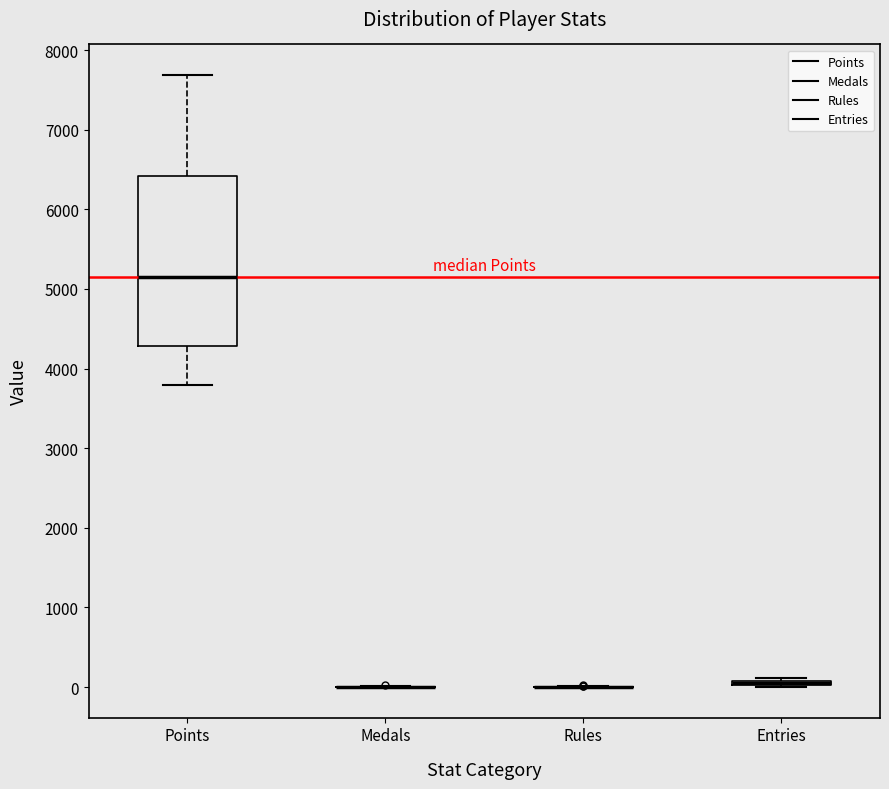

Which box is the tallest, from its lower edge to its upper edge?

Points